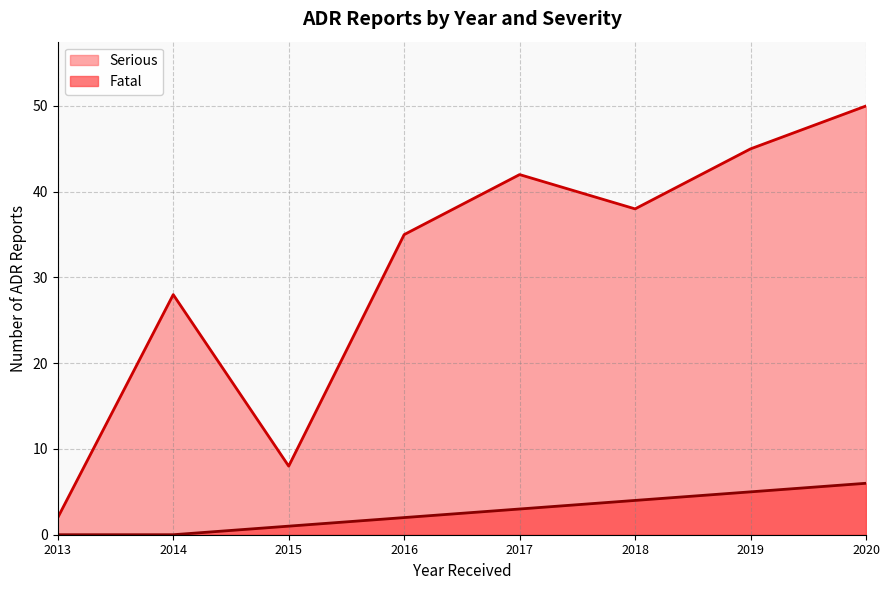

True or false: Serious and Fatal intersect in this chart.

False